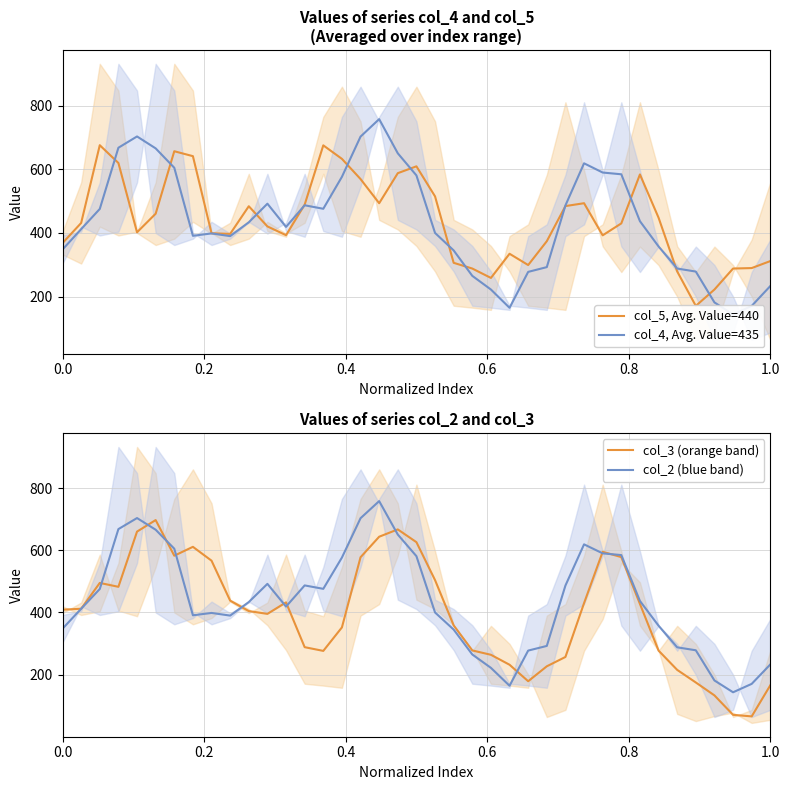

What is the difference between the second highest and minimum values in the col_2 (blue band) series?

560.0